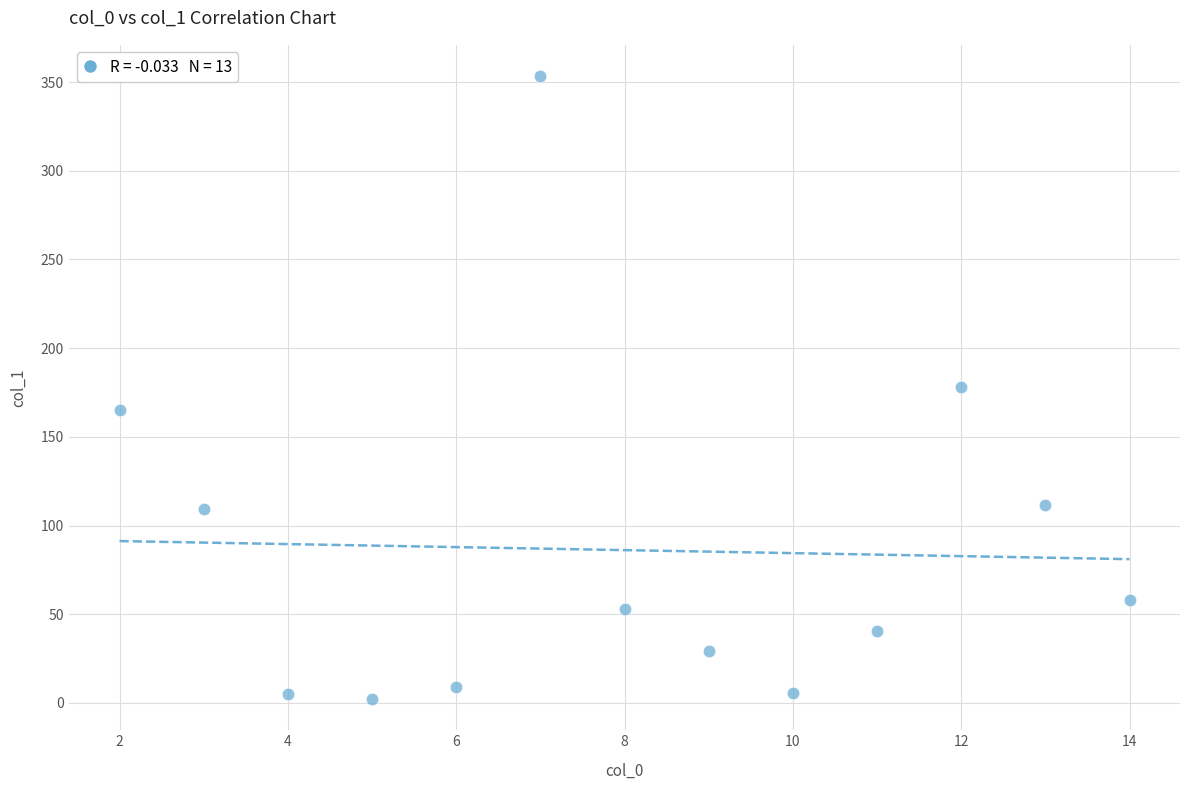

What is the range of X values (max minus min)?

12.0